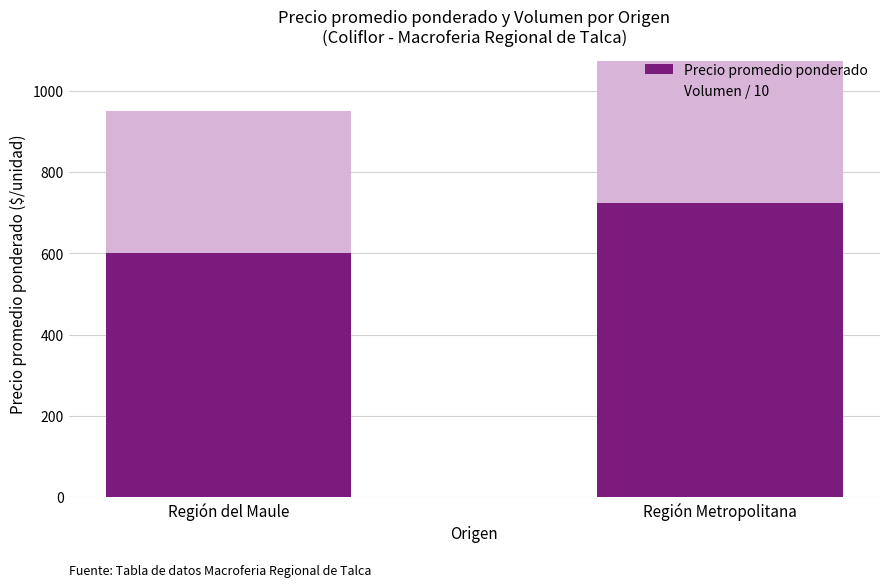

At which label does Precio promedio ponderado reach its peak?

Región Metropolitana